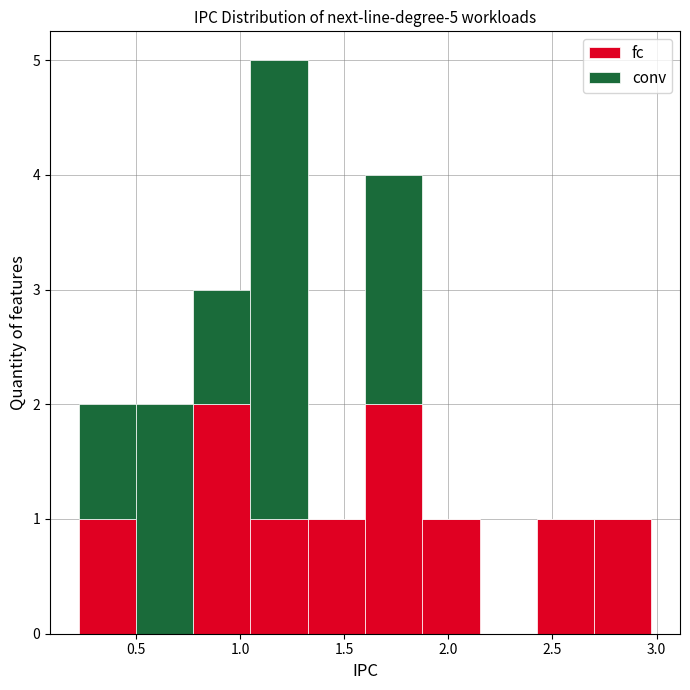

What is the total height of the stacked bar covering 0.50 to 0.80 on the x-axis? Neither the bar edges nor the heights are printed on the chart, so give them approximately, as read against the axes.

2